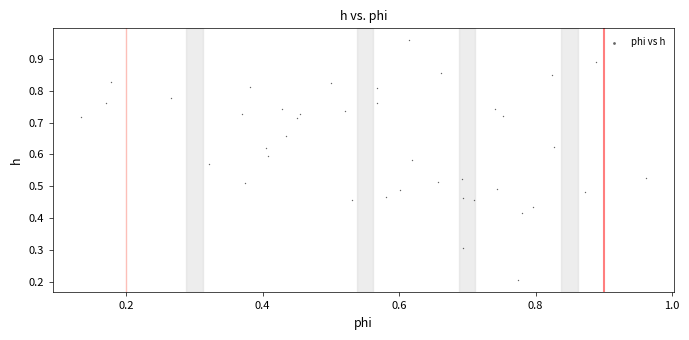

Count the number of points in this scatter plot.

40